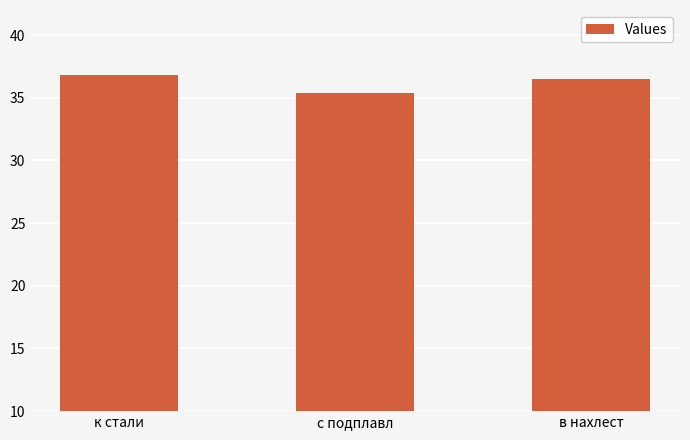

List the labels in order of value, smallest first.

с подплавл, в нахлест, к стали